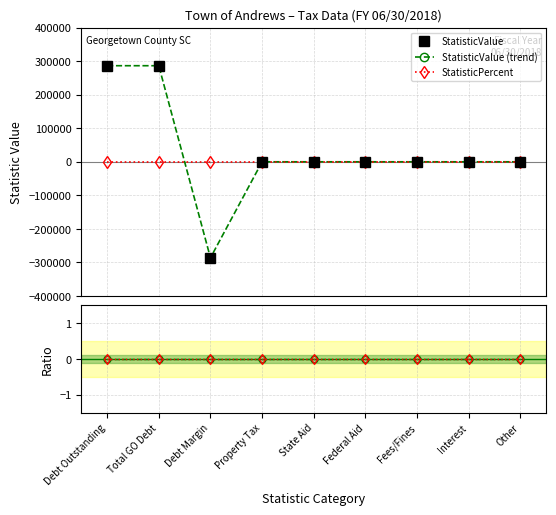

True or false: StatisticPercent has more than 1 interior local peaks.

False